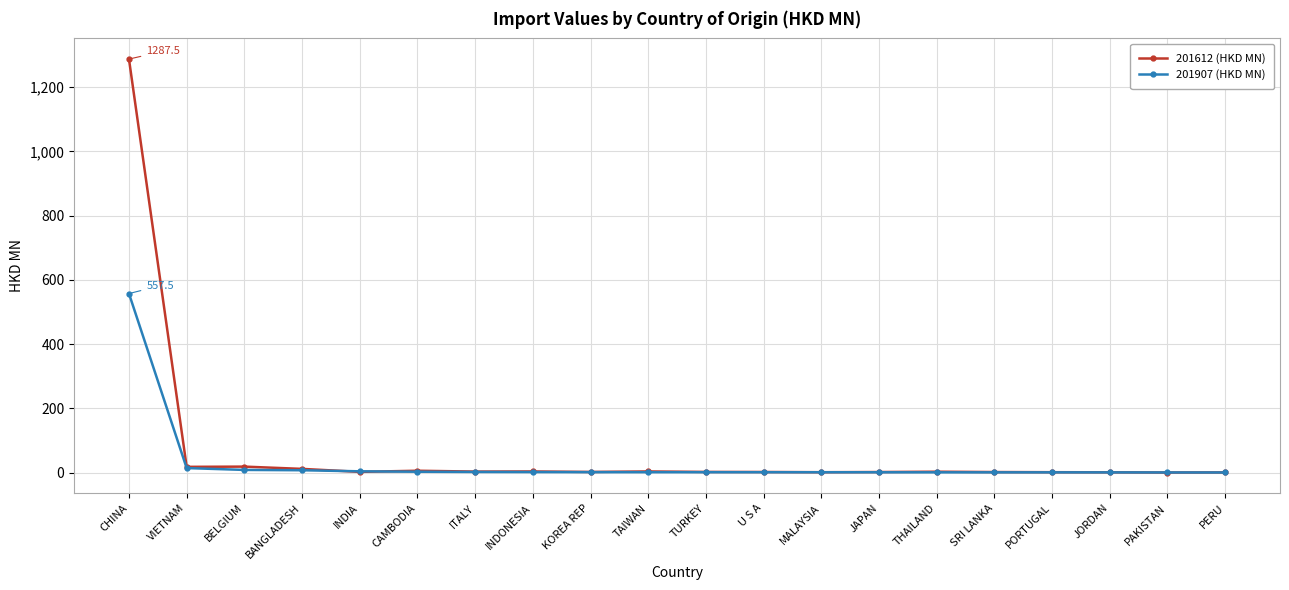

How many lines are shown in the chart?

2